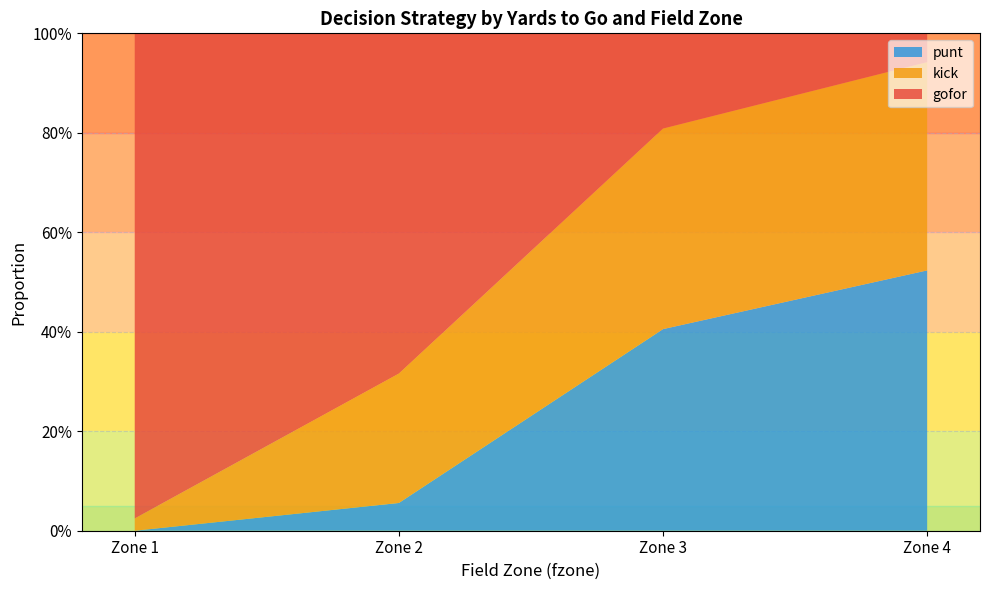

Is it true that kick equals 0.4 at Zone 3?

True